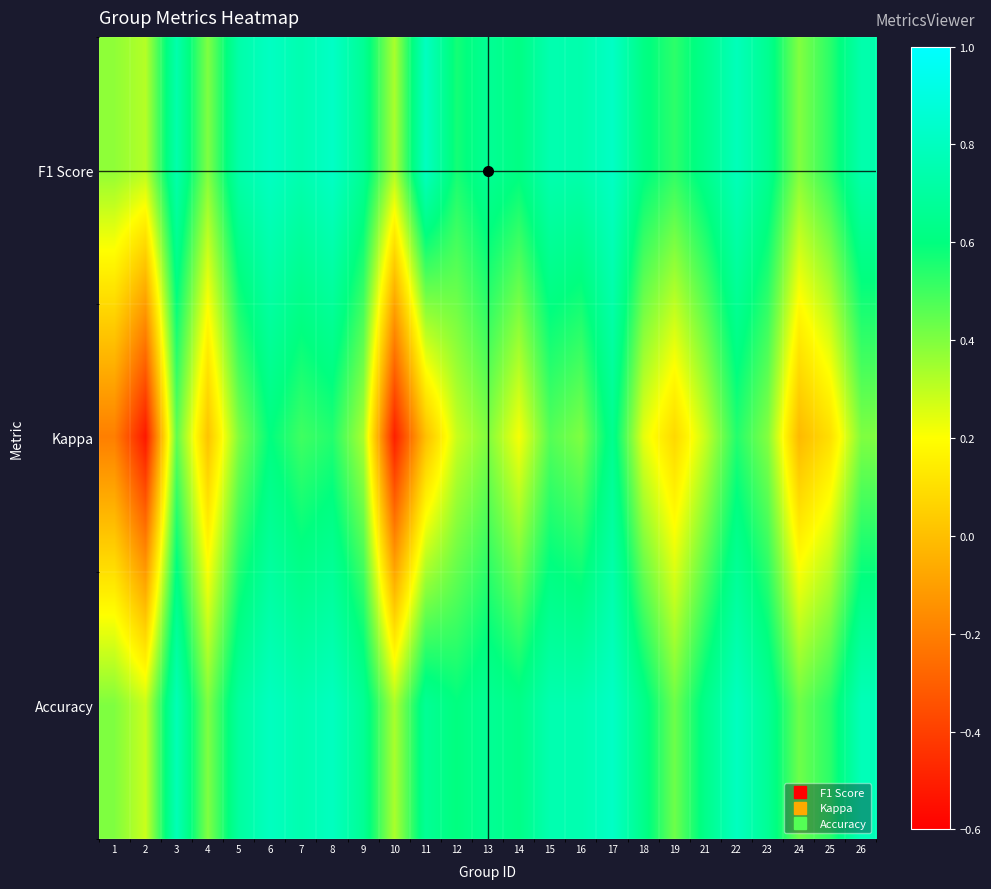

Reading left to right, what are all the values shown in this chart?

F1 Score: 1=0.4	2=0.3	3=0.7	4=0.4	5=0.7	6=0.8	7=0.8	8=0.8	9=0.7	10=0.3	11=0.8	12=0.6	13=0.7	14=0.6	15=0.8	16=0.7	17=0.8	18=0.6	19=0.5	21=0.6	22=0.8	23=0.7	24=0.4	25=0.5	26=0.7
Kappa: 1=-0.2	2=-0.5	3=0.5	4=0.0	5=0.4	6=0.6	7=0.5	8=0.5	9=0.3	10=-0.5	11=0.0	12=0.3	13=0.4	14=0.2	15=0.5	16=0.4	17=0.6	18=0.2	19=0.1	21=0.3	22=0.5	23=0.4	24=-0.0	25=0.1	26=0.4
Accuracy: 1=0.4	2=0.3	3=0.8	4=0.4	5=0.7	6=0.8	7=0.8	8=0.8	9=0.7	10=0.3	11=0.7	12=0.6	13=0.7	14=0.6	15=0.8	16=0.8	17=0.8	18=0.6	19=0.4	21=0.6	22=0.8	23=0.7	24=0.4	25=0.5	26=0.8